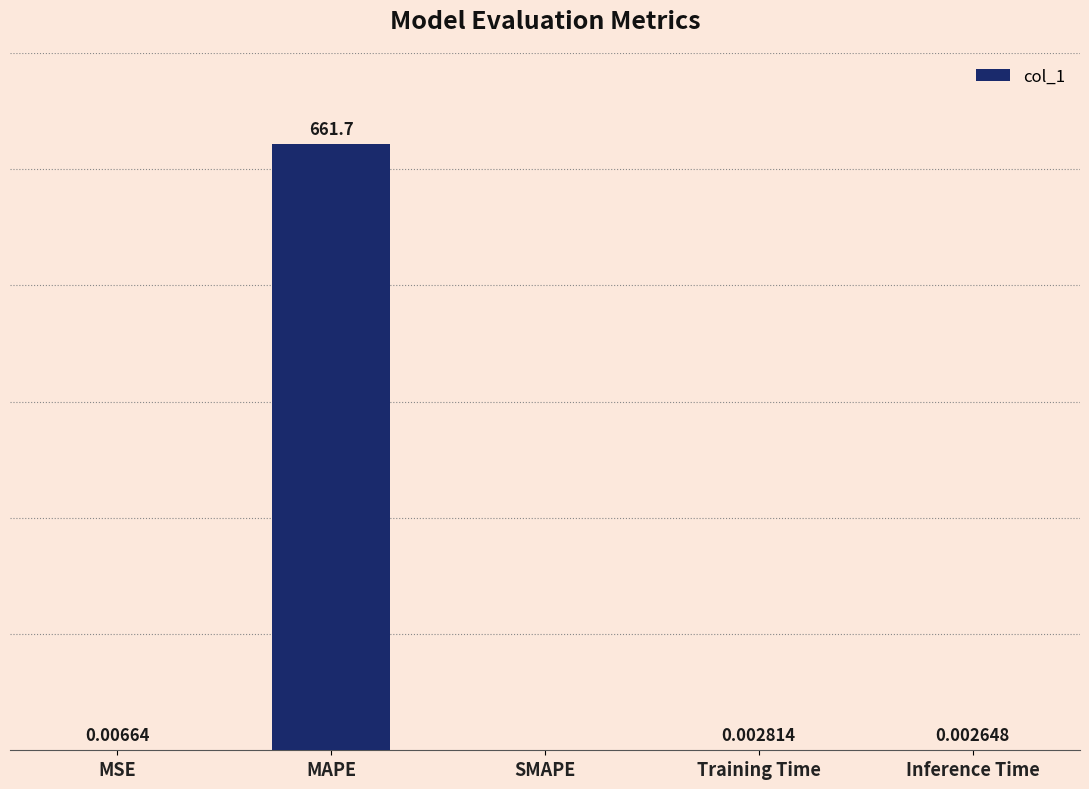

At which category does the chart reach its peak across all series?

MAPE